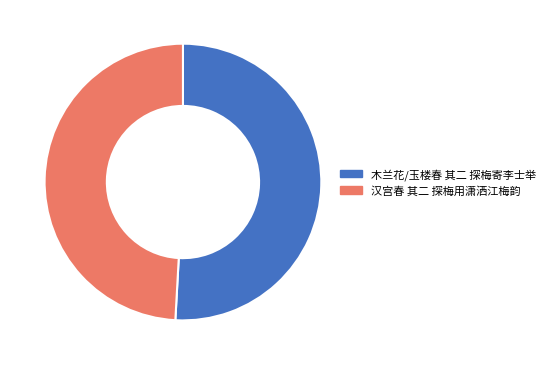

Do 木兰花/玉楼春 其二 探梅寄李士举 and 汉宫春 其二 探梅用潇洒江梅韵 together represent more than half of the pie?

Yes